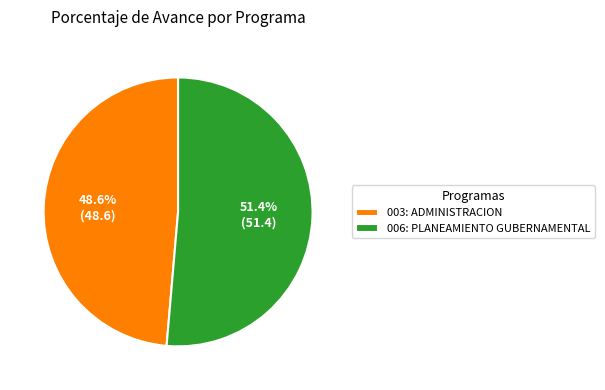

Is it true that 006: PLANEAMIENTO GUBERNAMENTAL is 40% of the pie?

False